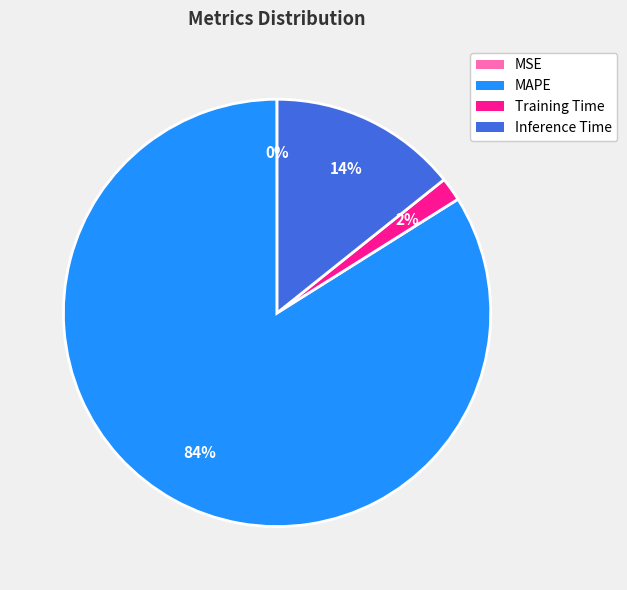

To the nearest percent, what percentage of the pie is Training Time?

2%